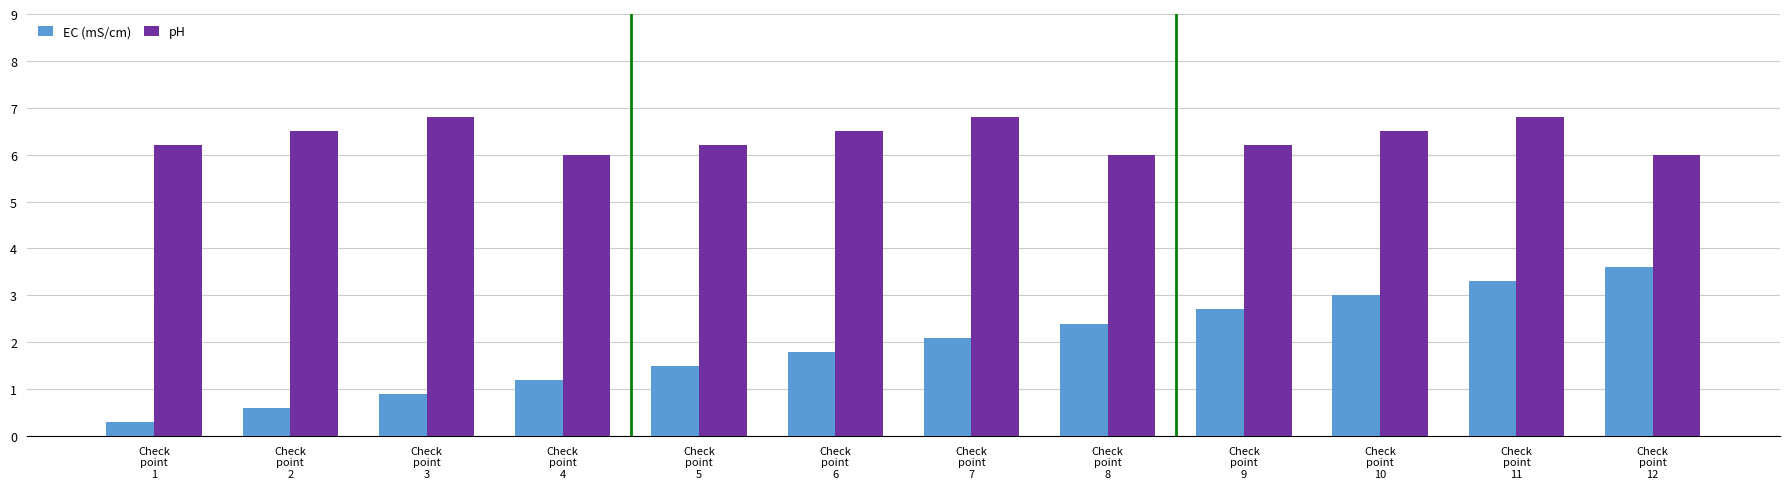

Rank the categories by EC (mS/cm) value from lowest to highest.

Check
point
1, Check
point
2, Check
point
3, Check
point
4, Check
point
5, Check
point
6, Check
point
7, Check
point
8, Check
point
9, Check
point
10, Check
point
11, Check
point
12